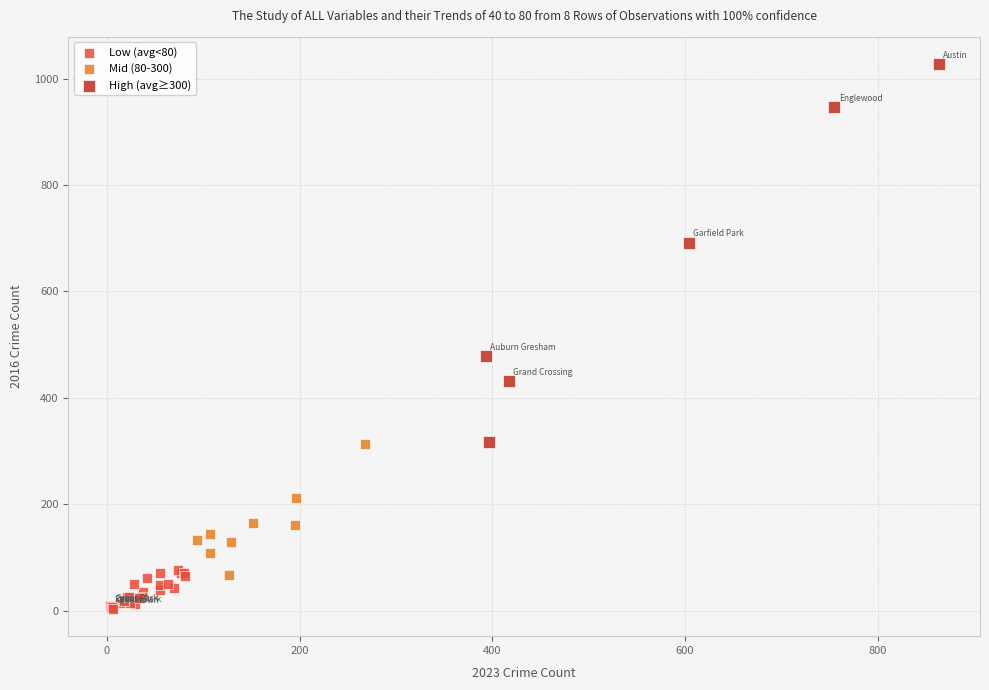

Which series contains the lowest Y value?

Low (avg<80)